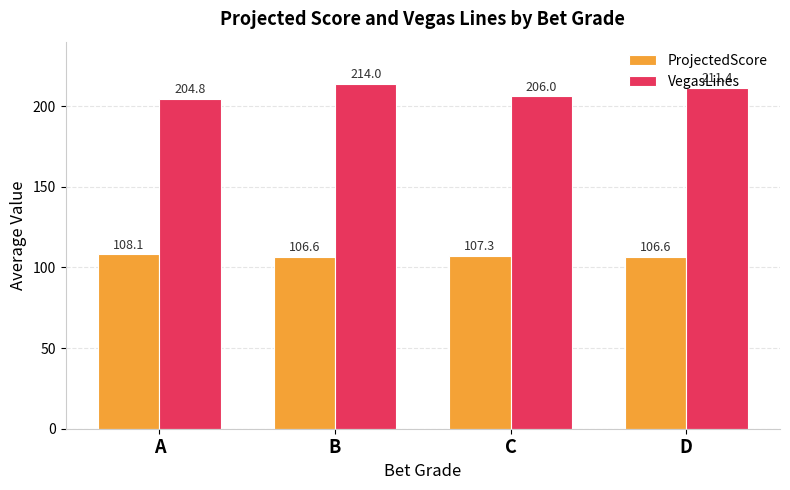

What is the maximum value shown in the chart?

214.0